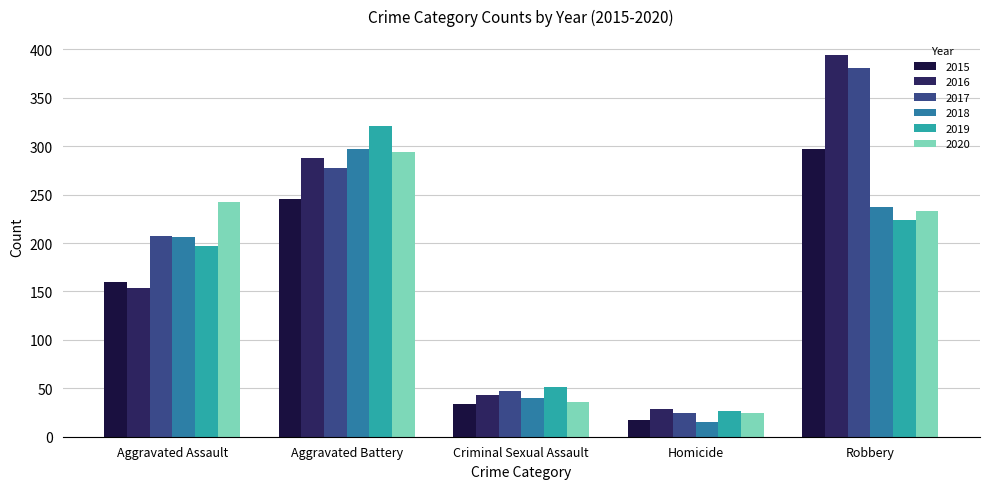

Count the number of categories in the chart.

5